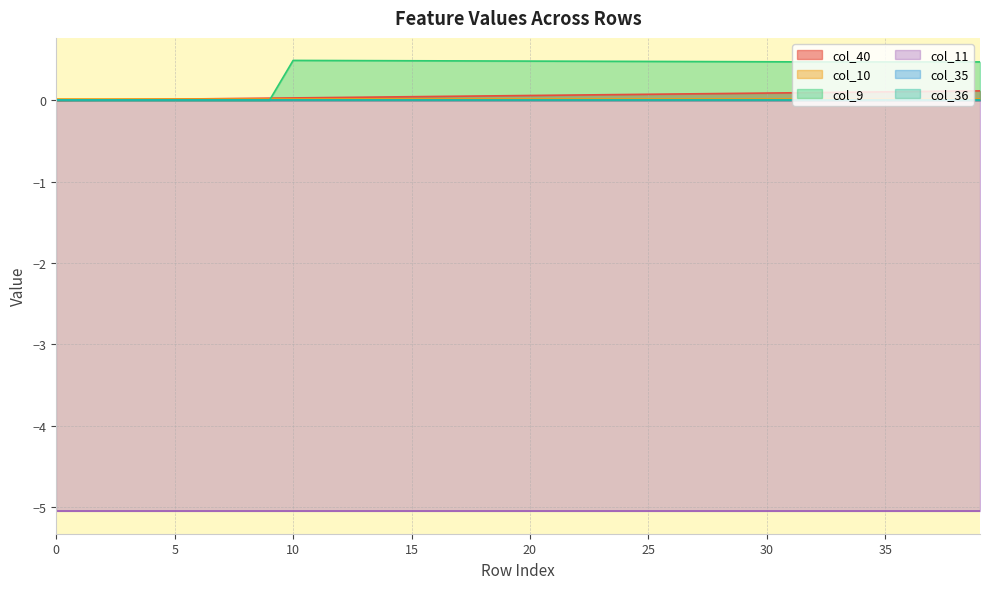

Reading left to right, transcribe all the data shown in this chart.

col_40: 0.0	0.0	0.0	0.0	0.0	0.0	0.0	0.0	0.0	0.0	0.0	0.0	0.0	0.0	0.0	0.0	0.0	0.1	0.1	0.1	0.1	0.1	0.1	0.1	0.1	0.1	0.1	0.1	0.1	0.1	0.1	0.1	0.1	0.1	0.1	0.1	0.1	0.1	0.1	0.1
col_10: 0.0	0.0	0.0	0.0	0.0	0.0	0.0	0.0	0.0	0.0	0.0	0.0	0.0	0.0	0.0	0.0	0.0	0.0	0.0	0.0	0.0	0.0	0.0	0.0	0.0	0.0	0.0	0.0	0.0	0.0	0.0	0.0	0.0	0.0	0.0	0.0	0.0	0.0	0.0	0.0
col_9: 0.0	0.0	0.0	0.0	0.0	0.0	0.0	0.0	0.0	0.0	0.5	0.5	0.5	0.5	0.5	0.5	0.5	0.5	0.5	0.5	0.5	0.5	0.5	0.5	0.5	0.5	0.5	0.5	0.5	0.5	0.5	0.5	0.5	0.5	0.5	0.5	0.5	0.5	0.5	0.5
col_11: -5.1	-5.1	-5.1	-5.1	-5.1	-5.1	-5.1	-5.1	-5.1	-5.1	-5.1	-5.1	-5.1	-5.1	-5.1	-5.1	-5.1	-5.1	-5.1	-5.1	-5.1	-5.1	-5.1	-5.1	-5.1	-5.1	-5.1	-5.1	-5.1	-5.1	-5.1	-5.1	-5.1	-5.1	-5.1	-5.1	-5.1	-5.1	-5.1	-5.1
col_35: 0.0	0.0	0.0	0.0	0.0	0.0	0.0	0.0	0.0	0.0	0.0	0.0	0.0	0.0	0.0	0.0	0.0	0.0	0.0	0.0	0.0	0.0	0.0	0.0	0.0	0.0	0.0	0.0	0.0	0.0	0.0	0.0	0.0	0.0	0.0	0.0	0.0	0.0	0.0	0.0
col_36: 0.0	0.0	0.0	0.0	0.0	0.0	0.0	0.0	0.0	0.0	0.0	0.0	0.0	0.0	0.0	0.0	0.0	0.0	0.0	0.0	0.0	0.0	0.0	0.0	0.0	0.0	0.0	0.0	0.0	0.0	0.0	0.0	0.0	0.0	0.0	0.0	0.0	0.0	0.0	0.0